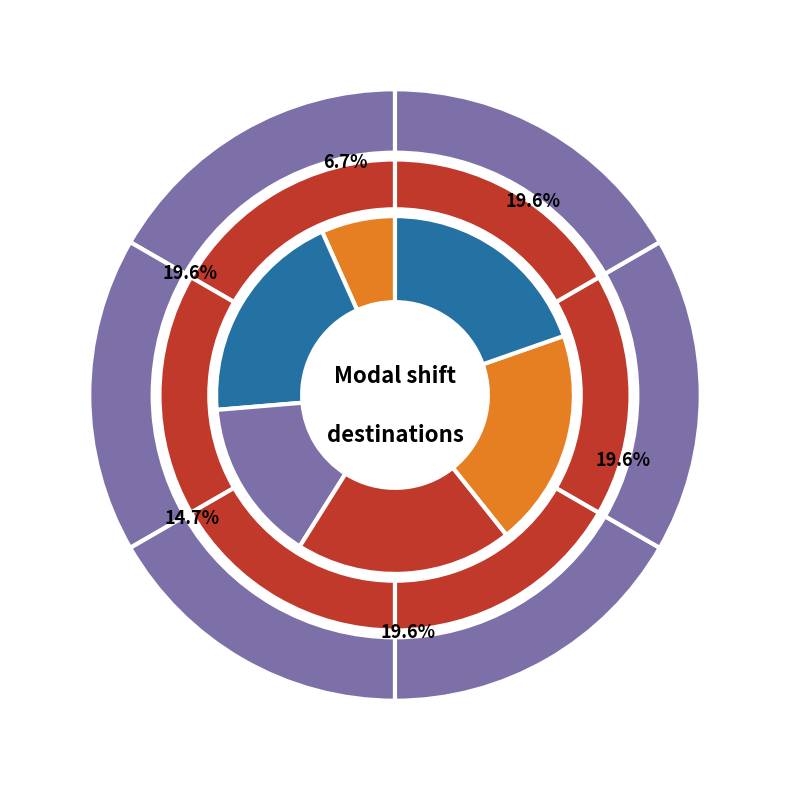

Is it true that rail is 1% of the pie?

False